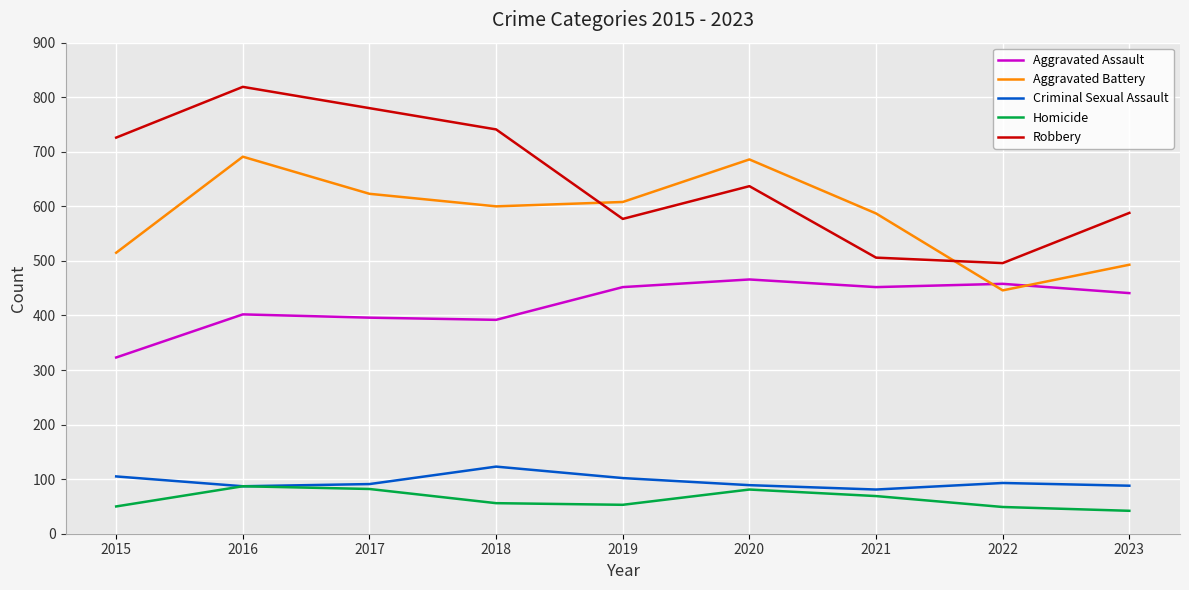

What is the approximate value of Criminal Sexual Assault at 2019, to the nearest 5?

100